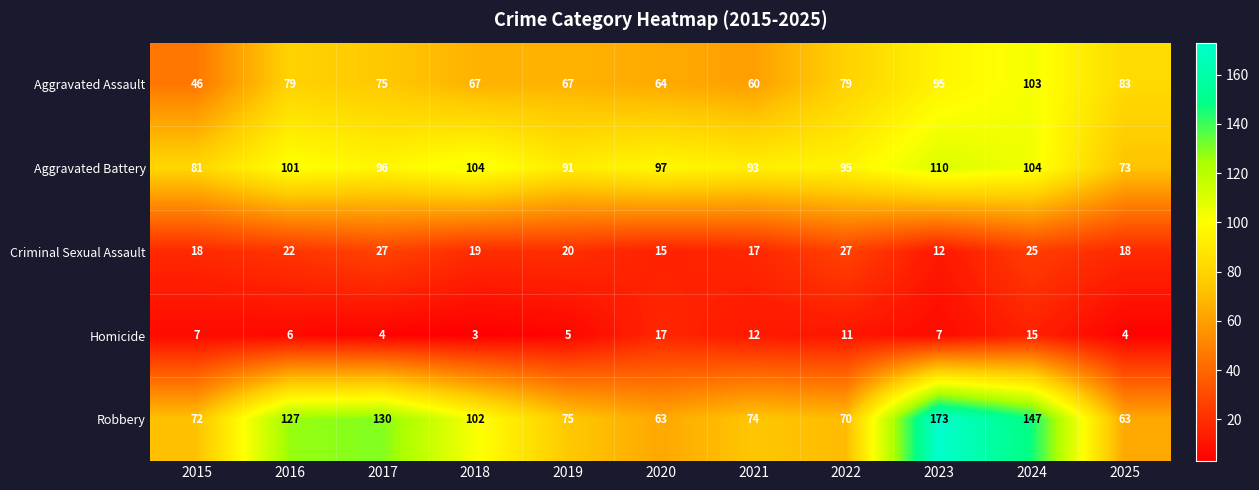

At how many categories does at least one series exceed 159?

1